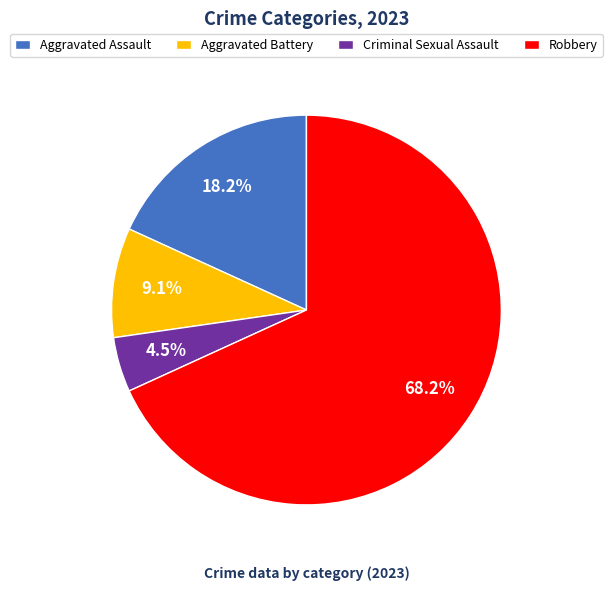

Does Robbery represent more than half of the total?

Yes